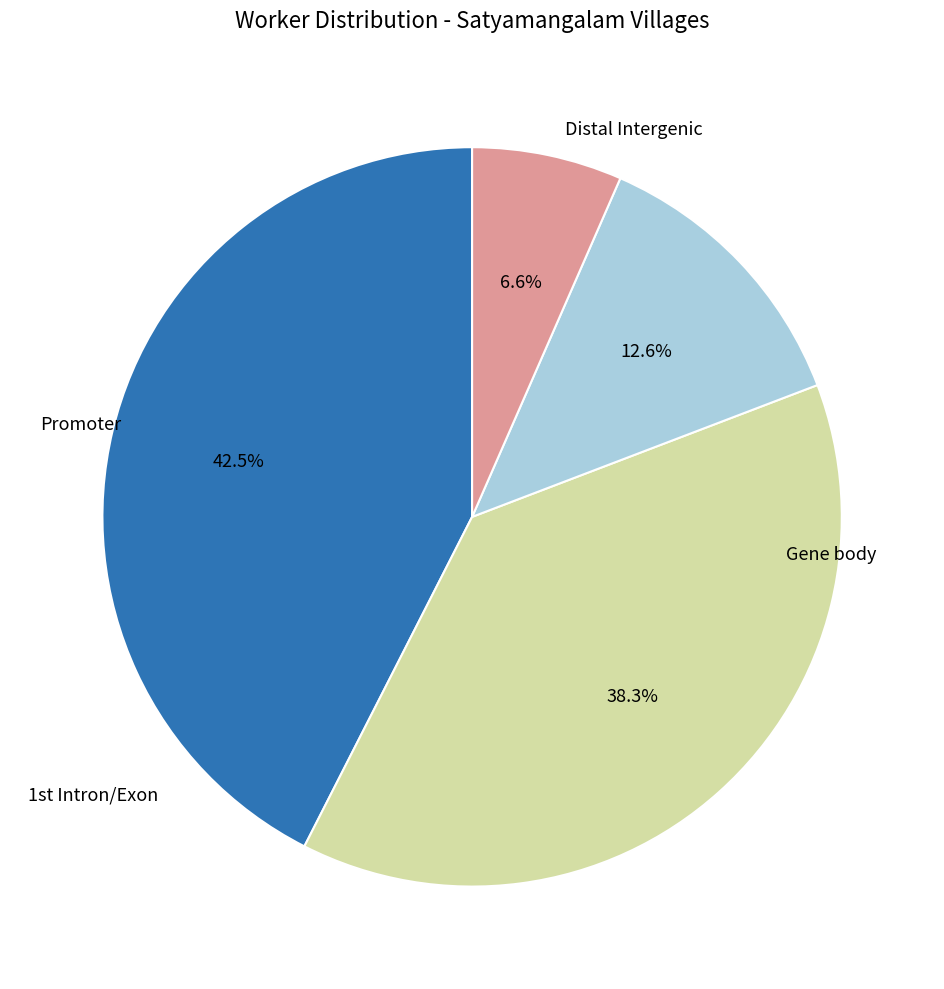

Does any single category account for the majority?

No